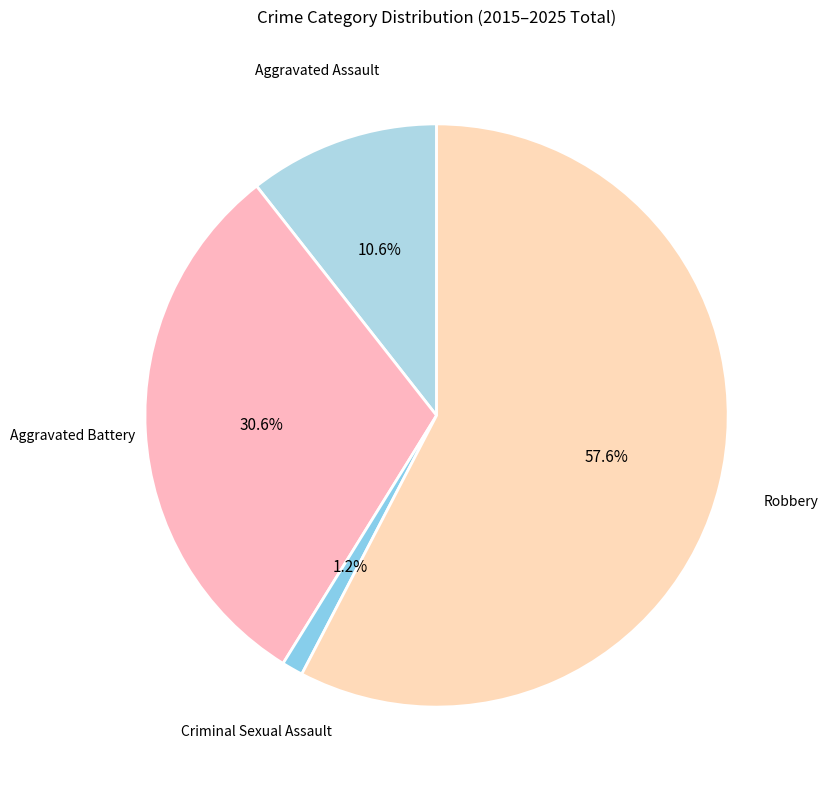

What percentage do Aggravated Assault and Aggravated Battery together represent?

41.2%